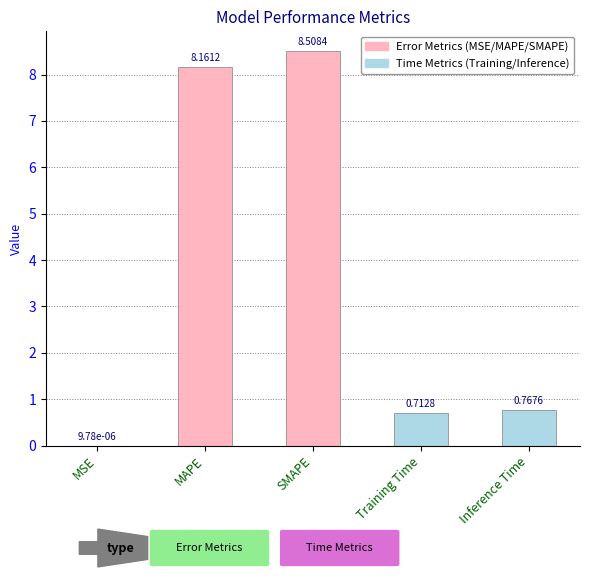

At which category does the chart reach its peak across all series?

SMAPE